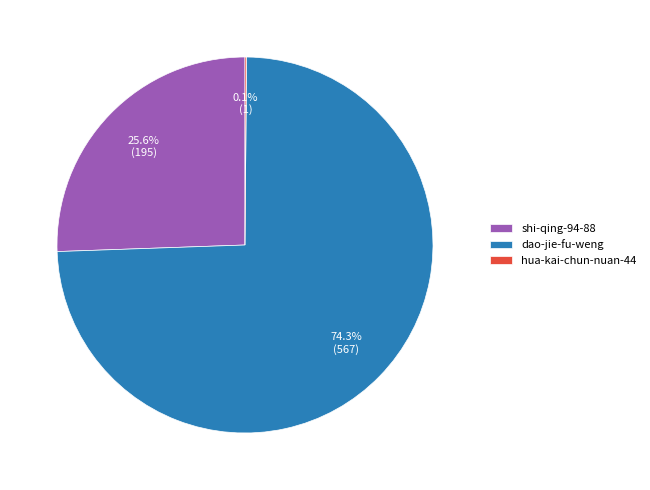

What percentage is the dao-jie-fu-weng slice, to the nearest percent?

74%